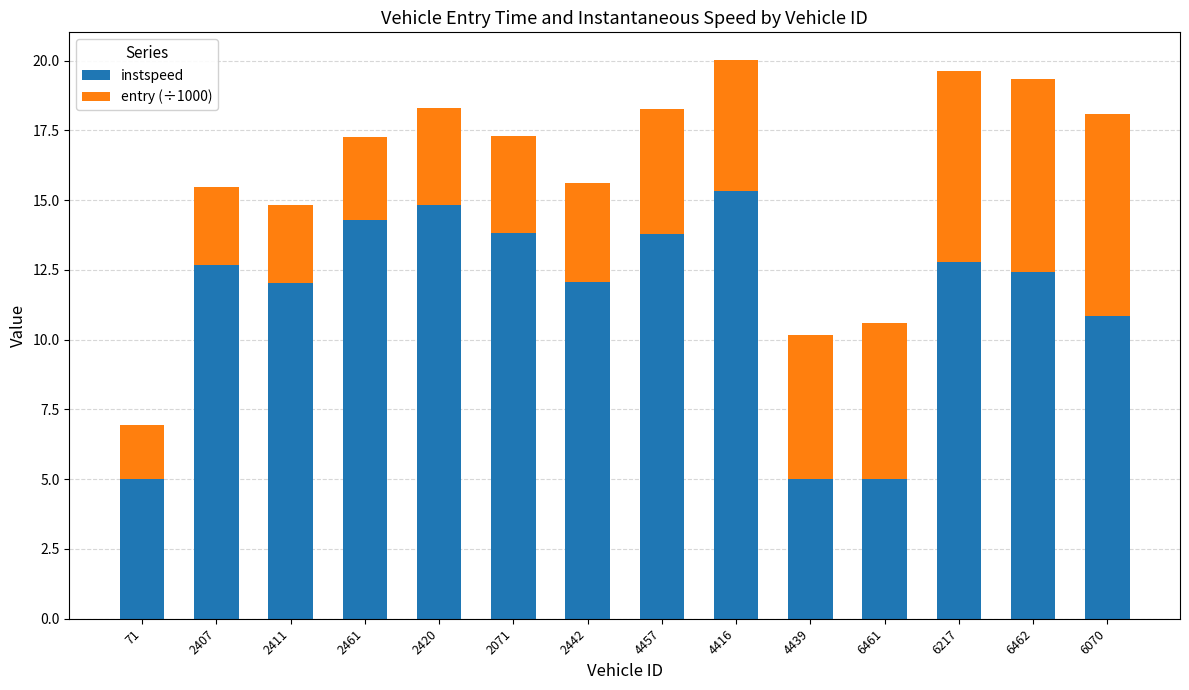

What is the total value across all series at 4439?

10.2